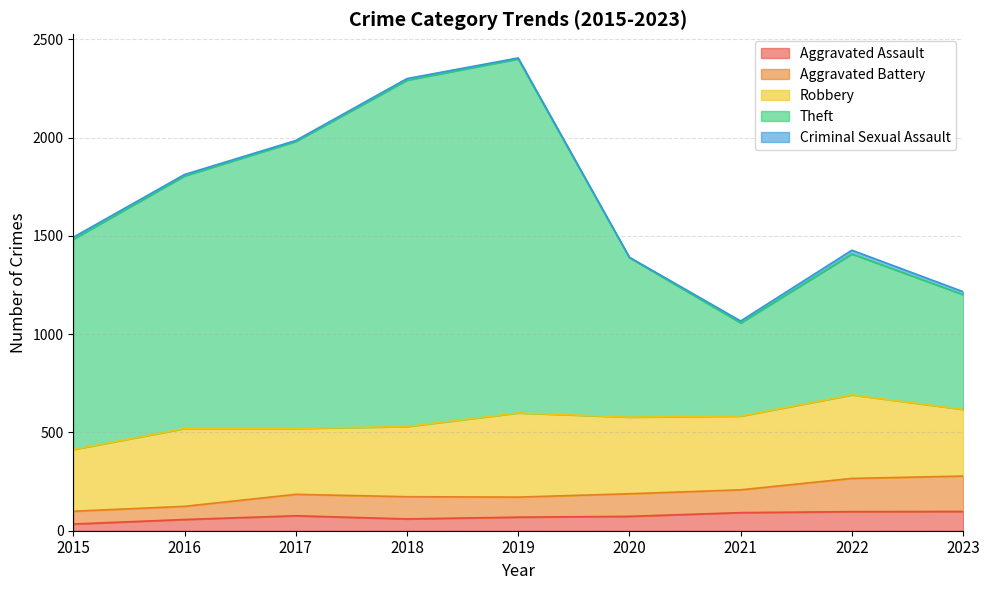

Count the number of categories in the chart.

9